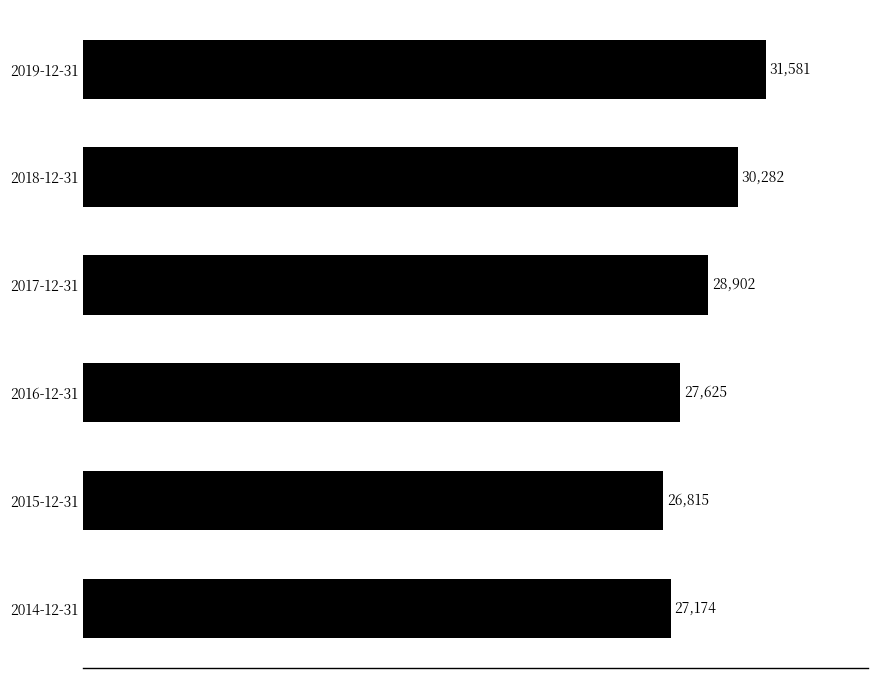

Is it true that the value at 2016-12-31 is 27625?

True